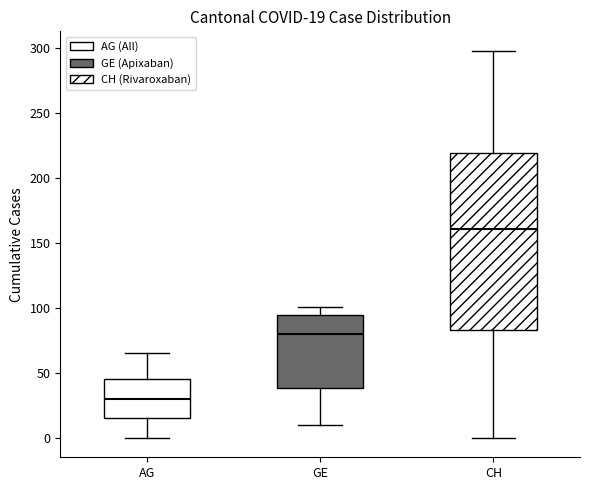

Which box is the tallest, from its lower edge to its upper edge?

CH